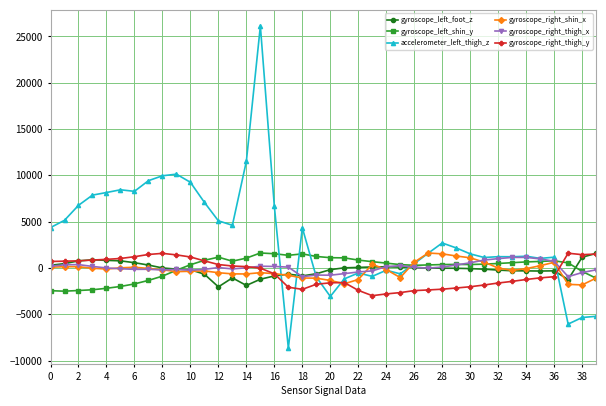

True or false: gyroscope_right_thigh_y has more than 0 interior local peaks.

True